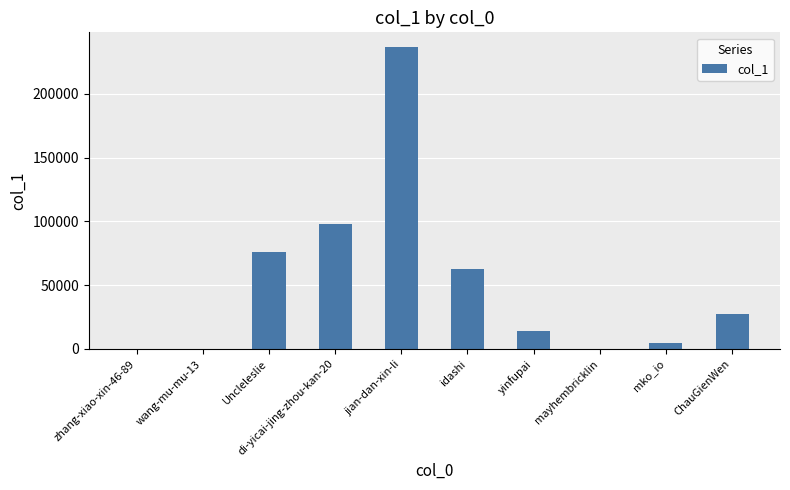

At which category does the chart reach its peak across all series?

jian-dan-xin-li